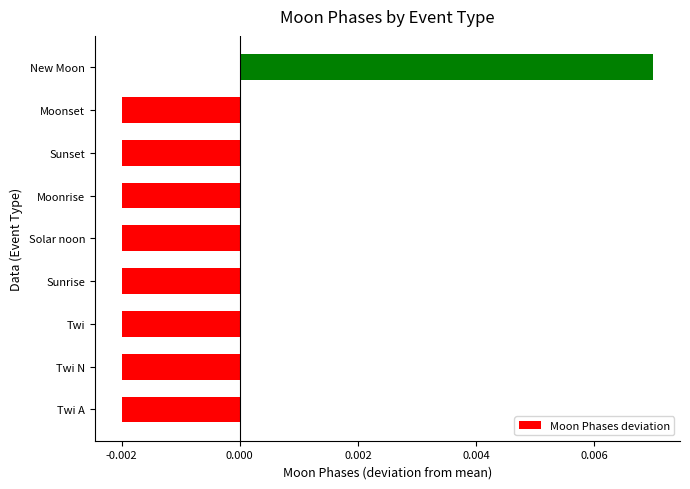

Which label corresponds to the largest value in the chart?

New Moon